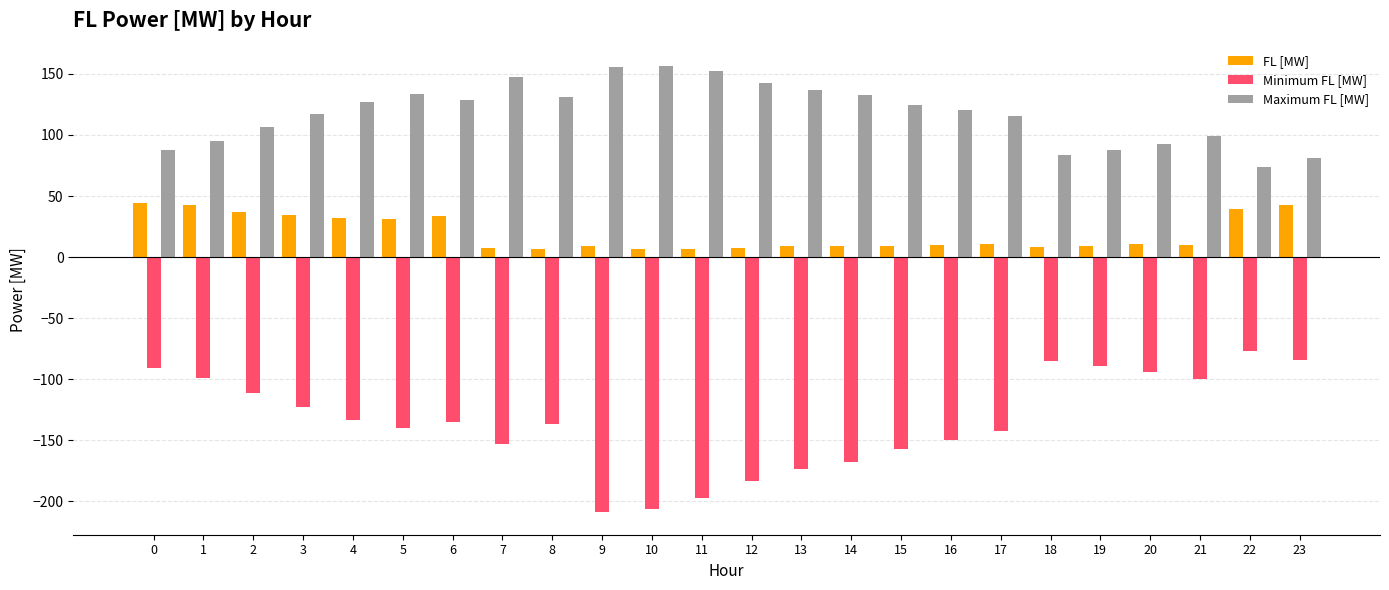

What is the difference between the maximum and minimum values in the FL [MW] series?

37.7